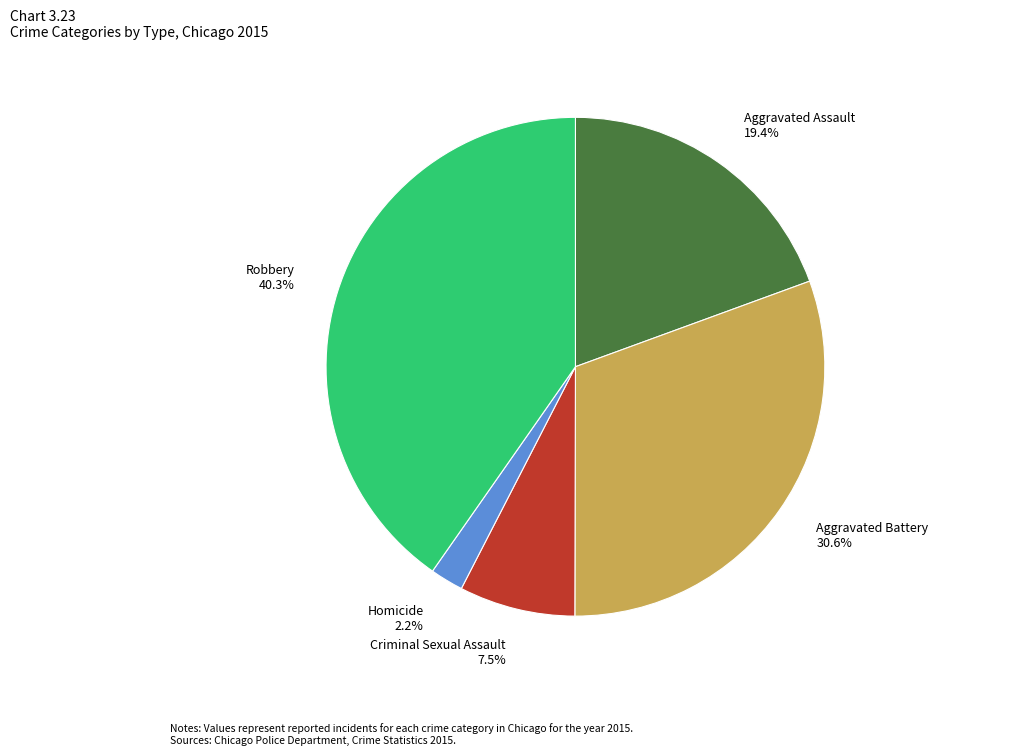

Is it true that Robbery is 48% of the pie?

False